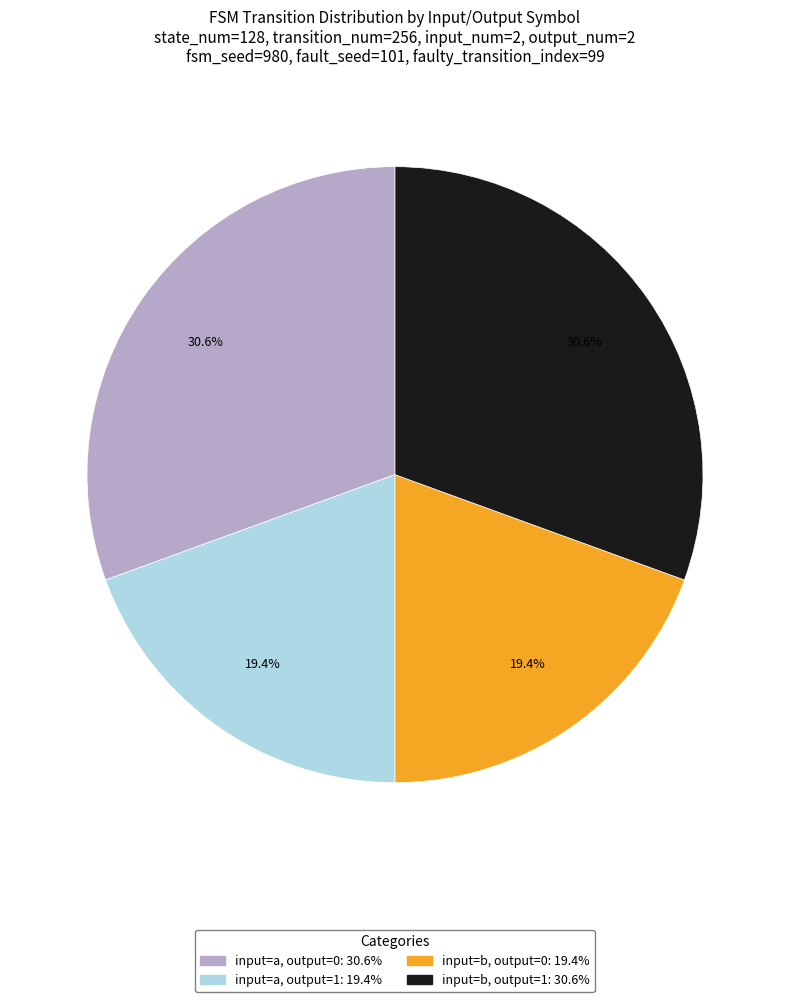

How many slices are in this pie chart?

4